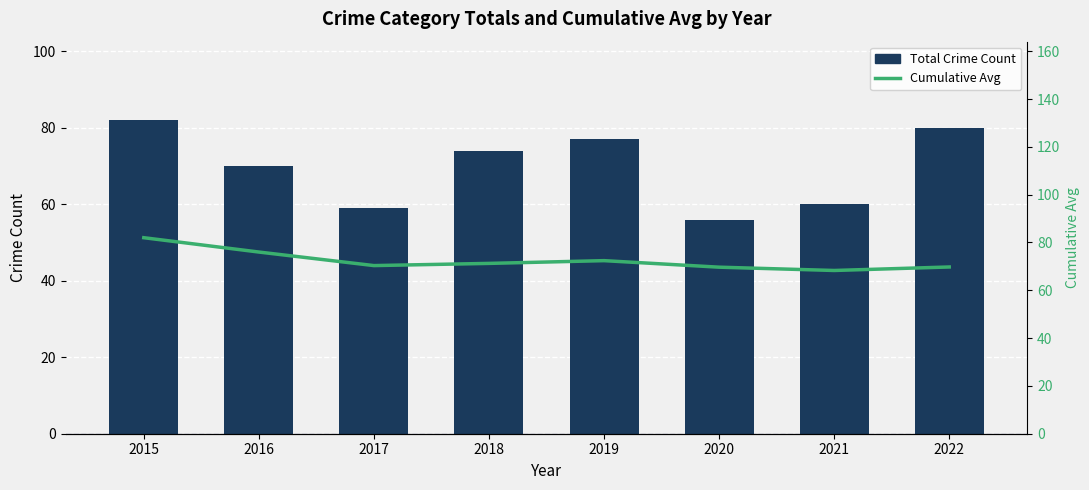

Which has a higher value, 2021 or 2018?

2018